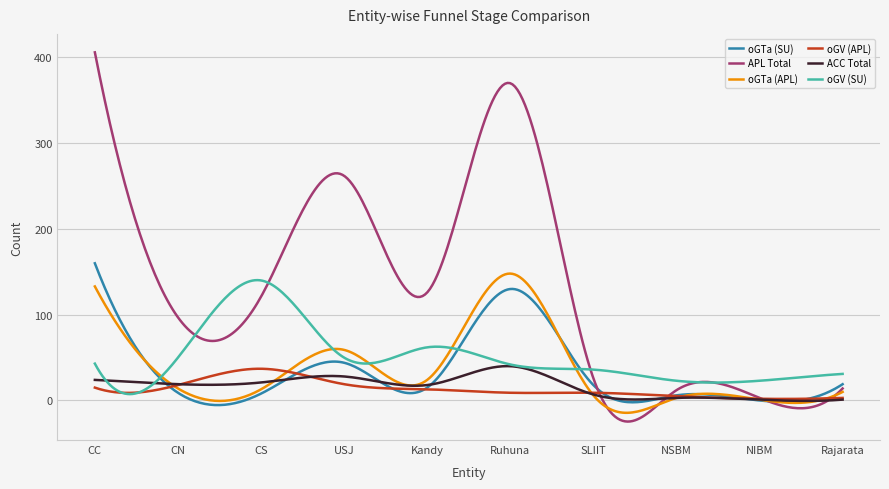

Which series has the largest total across all categories?

APL Total